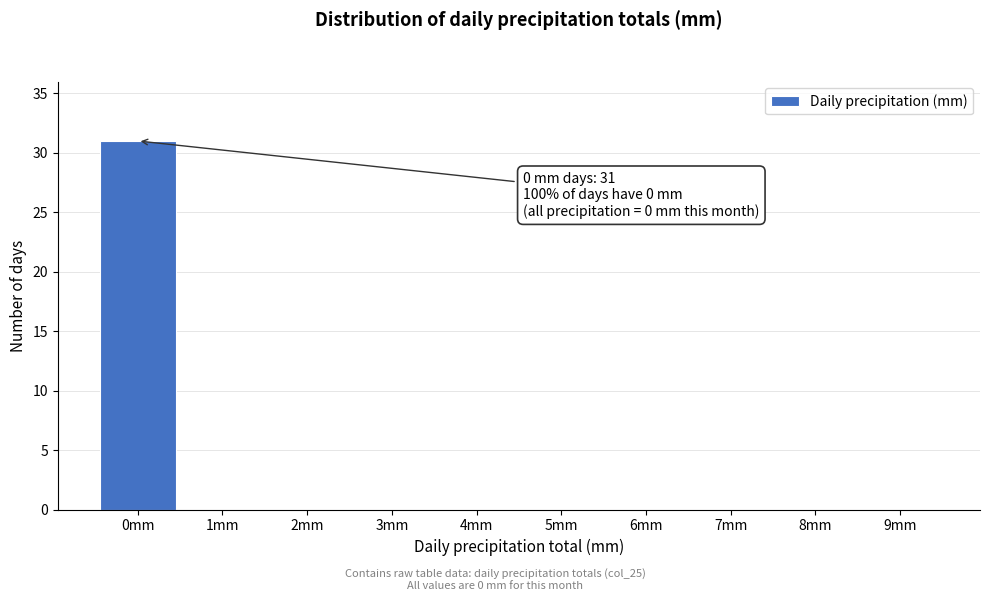

Reading left to right, list all the values displayed in this chart.

0mm=31	1mm=0	2mm=0	3mm=0	4mm=0	5mm=0	6mm=0	7mm=0	8mm=0	9mm=0